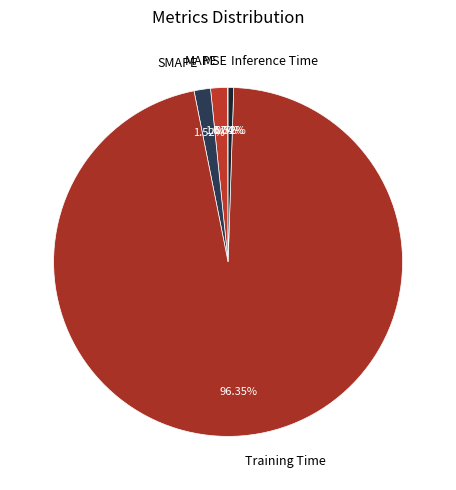

The MAPE slice represents 13% of the pie. True or false?

False